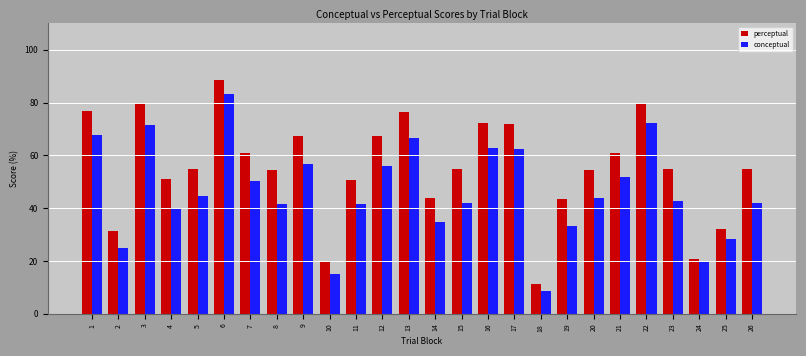

The perceptual series shows 22.9 at 20. True or false?

False